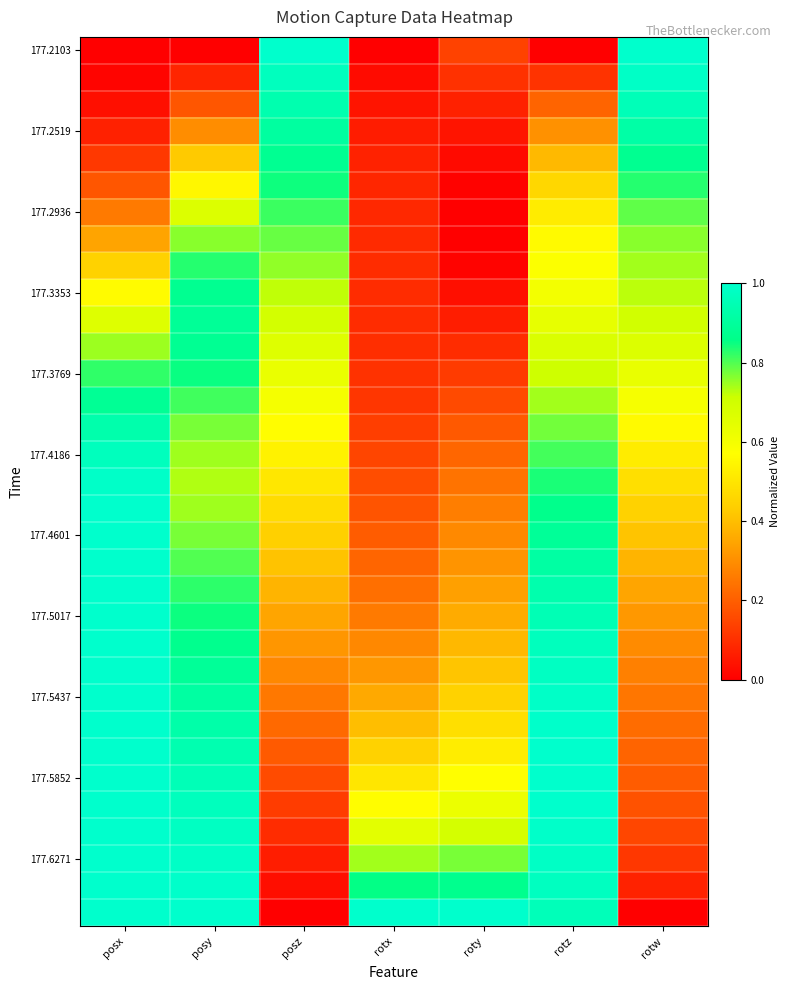

Which label corresponds to the largest value in the chart?

posz